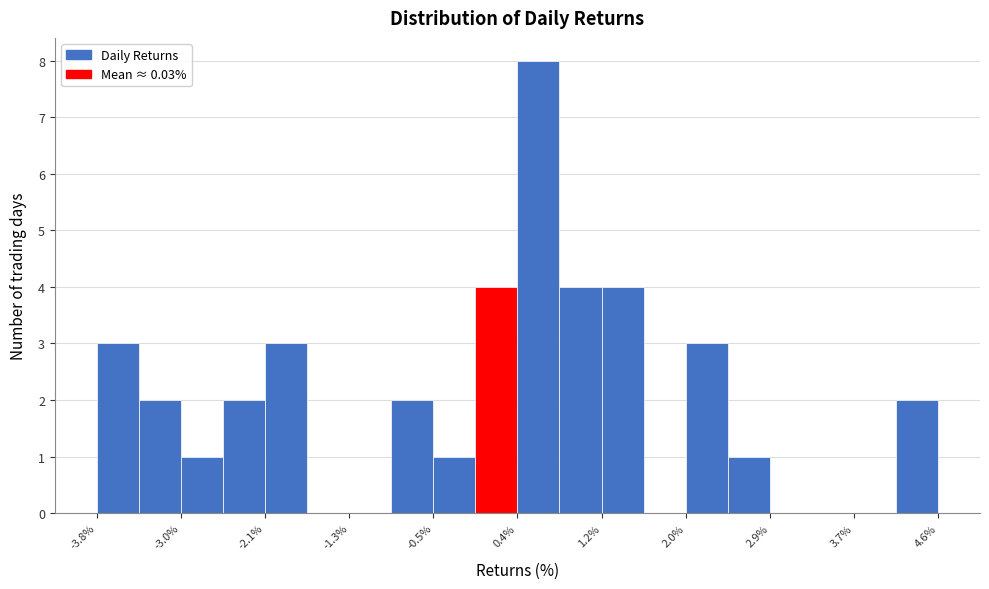

Over which range of the x-axis is the bar tallest?

0.4 to 0.8